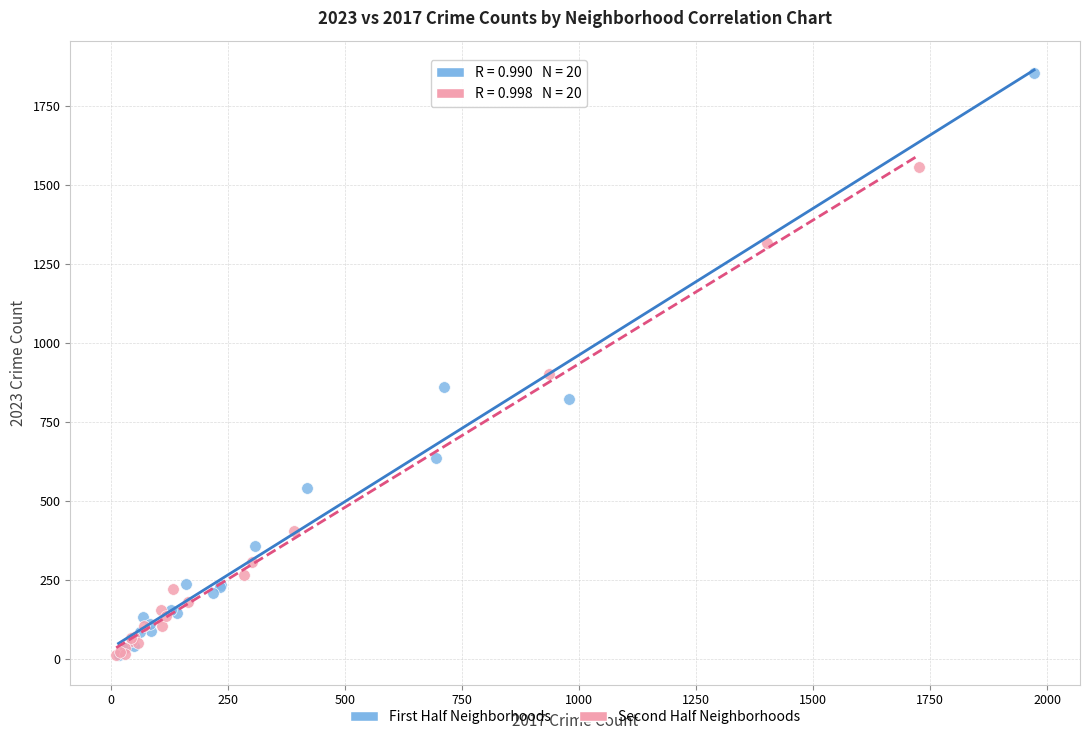

Which series contains the highest Y value?

First Half Neighborhoods